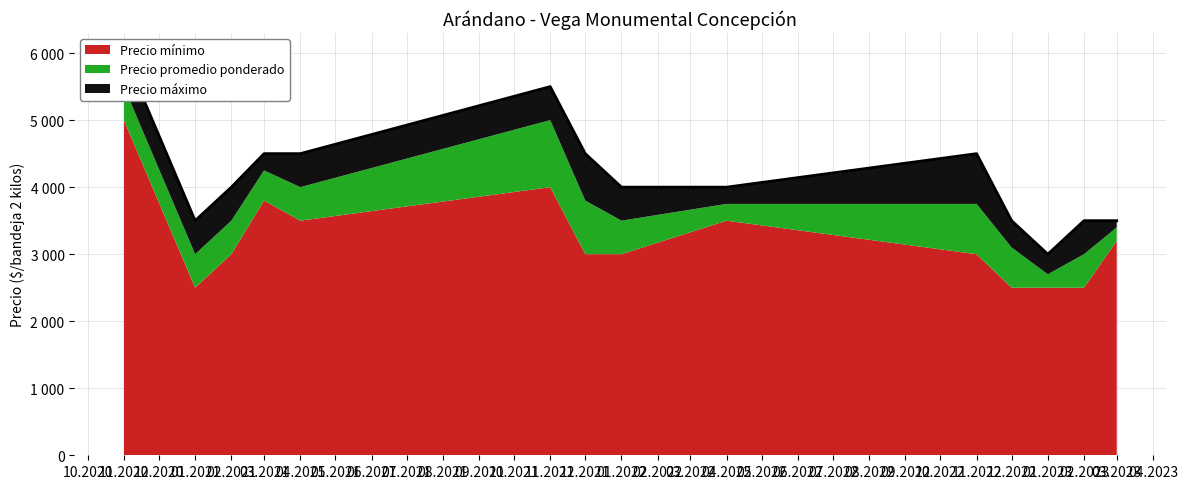

Is it true that Precio promedio ponderado equals 4079 at 2022-12?

False